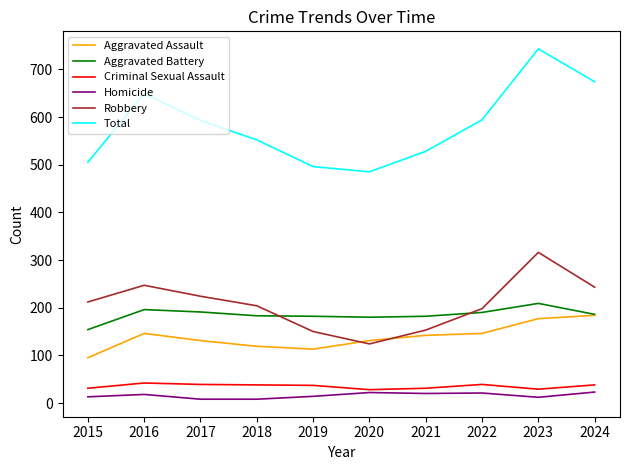

What is the difference between the maximum and minimum values in the Robbery series?

192